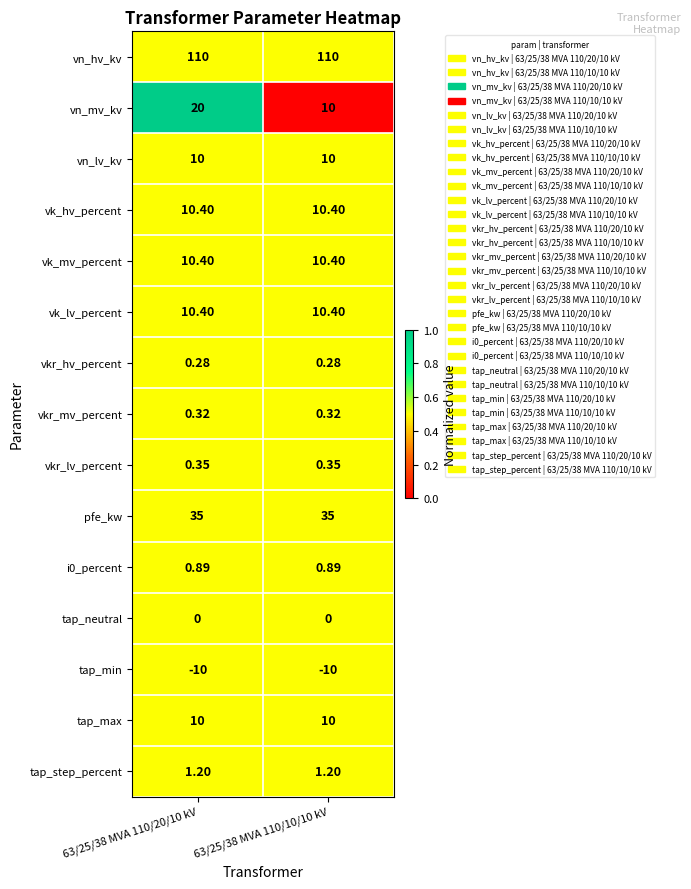

Between 63/25/38 MVA 110/20/10 kV and 63/25/38 MVA 110/10/10 kV, which series saw the biggest shift?

vn_mv_kv